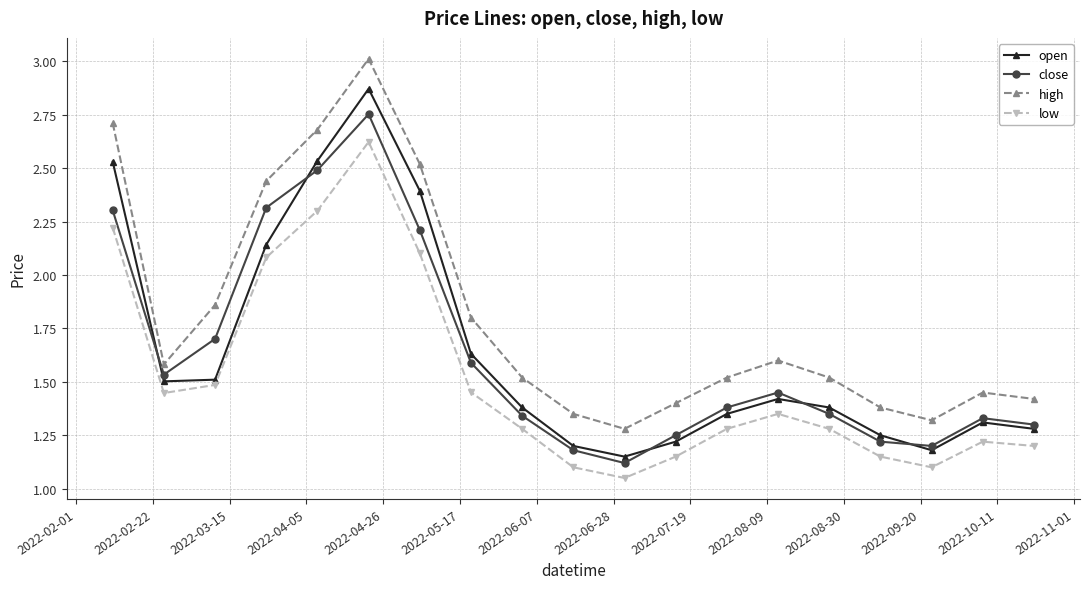

At how many categories does at least one series exceed 2?

5